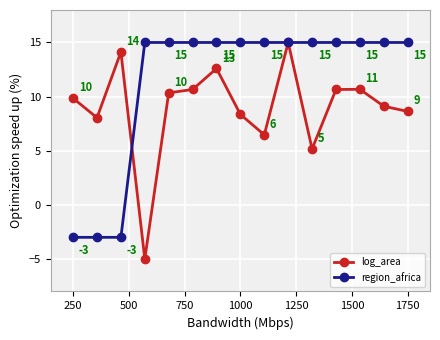

What is the minimum value for log_area?

-5.0